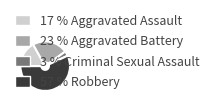

Count the number of slices in the pie.

4